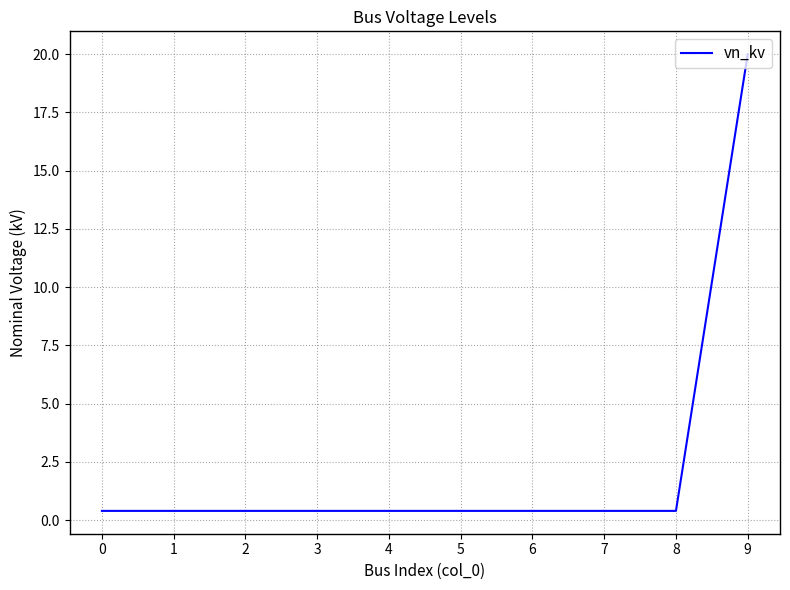

What is the sum of all values?

23.6